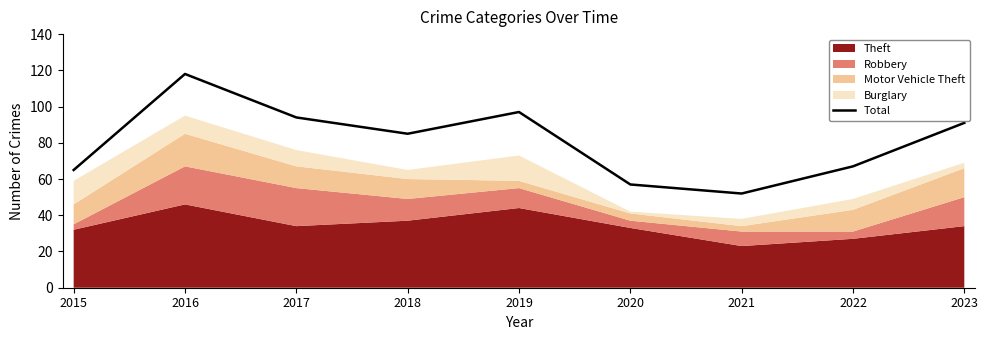

How many lines are shown in the chart?

1